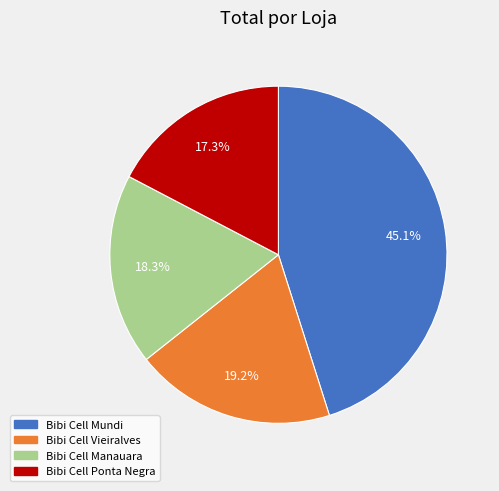

Approximately how many times larger is the value at Bibi Cell Mundi compared to Bibi Cell Ponta Negra?

2.6